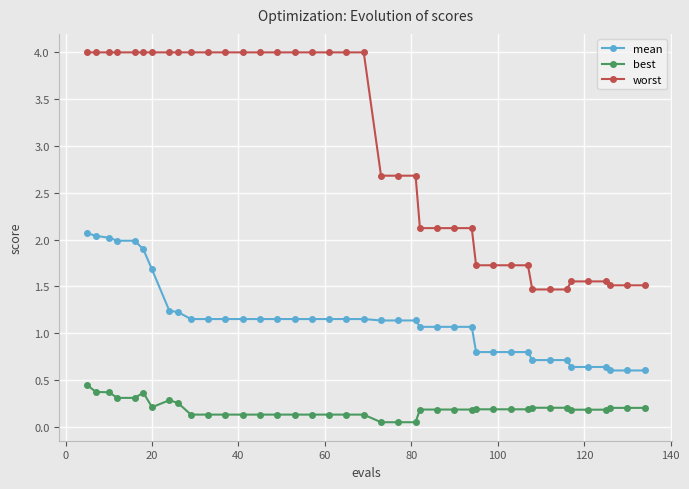

What are all the series names shown in the legend?

mean, best, worst